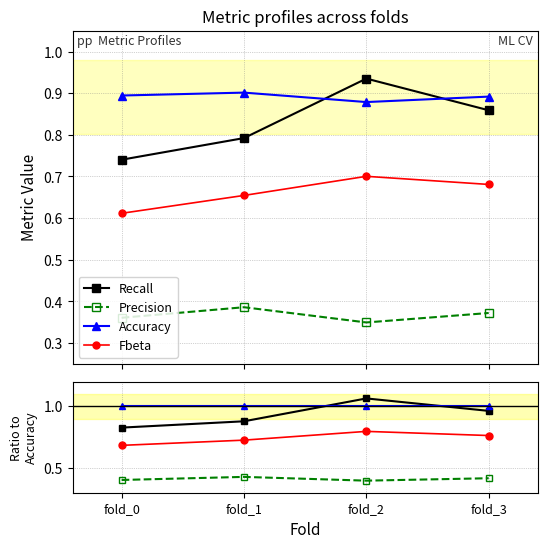

What is the approximate value of Precision at fold_2?

0.4